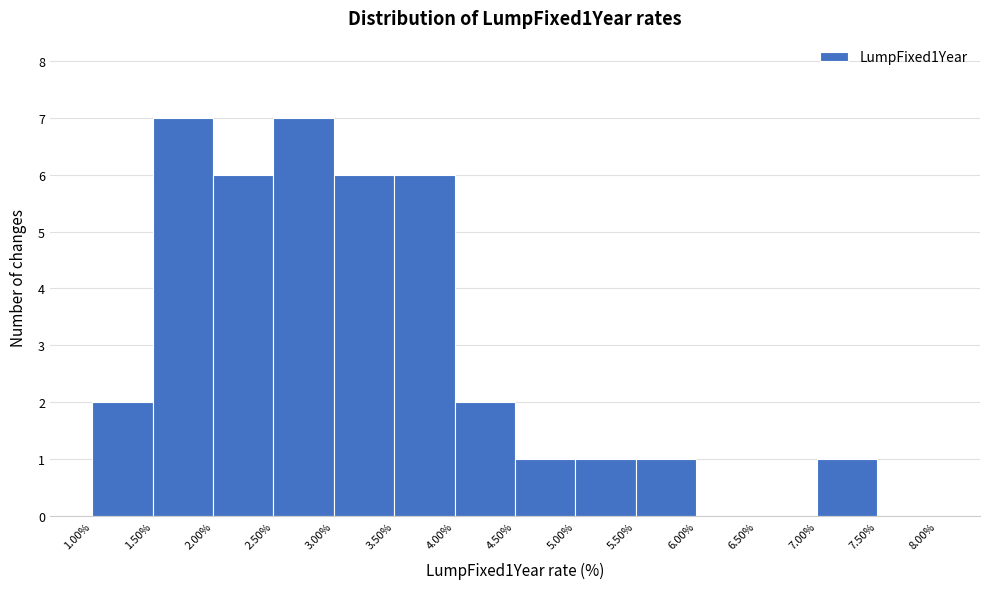

Reading left to right, transcribe this chart: for each bar, give the range it covers on the x-axis and its height. The values are not printed on the chart, so give them approximately, as read against the axis.

1.00% to 1.50%: 2
1.50% to 2.00%: 7
2.00% to 2.50%: 6
2.50% to 3.00%: 7
3.00% to 3.50%: 6
3.50% to 4.00%: 6
4.00% to 4.50%: 2
4.50% to 5.00%: 1
5.00% to 5.50%: 1
5.50% to 6.00%: 1
6.00% to 6.50%: 0
6.50% to 7.00%: 0
7.00% to 7.50%: 1
7.50% to 8.00%: 0